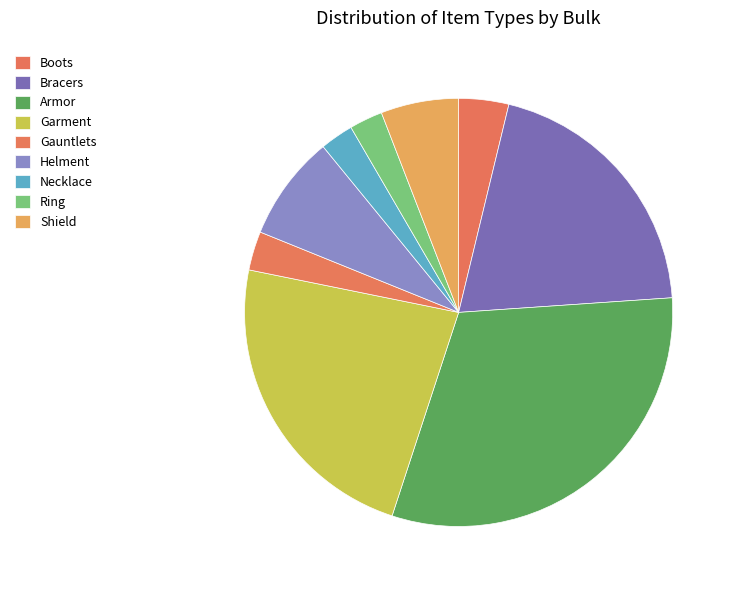

True or false: Helment accounts for 1% of the total.

False